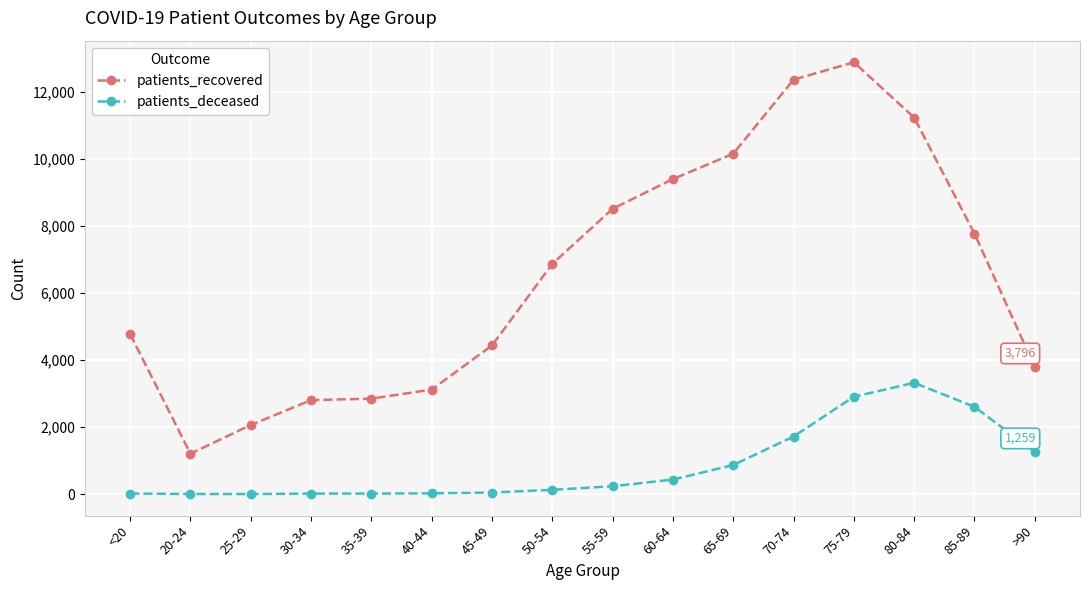

At 50-54, list the series in order from smallest to largest.

patients_deceased, patients_recovered